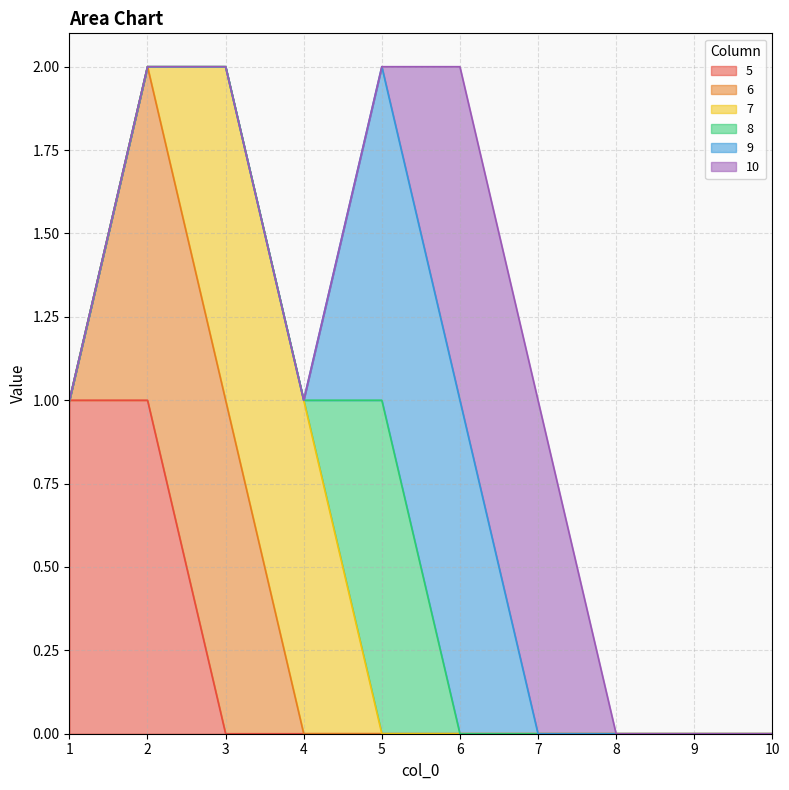

At how many categories does at least one series exceed 0?

7